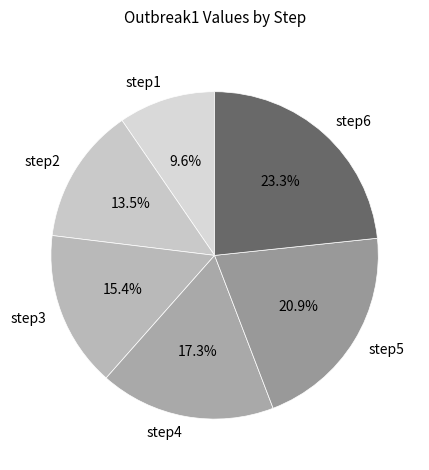

Rank the categories by value from lowest to highest.

step1, step2, step3, step4, step5, step6